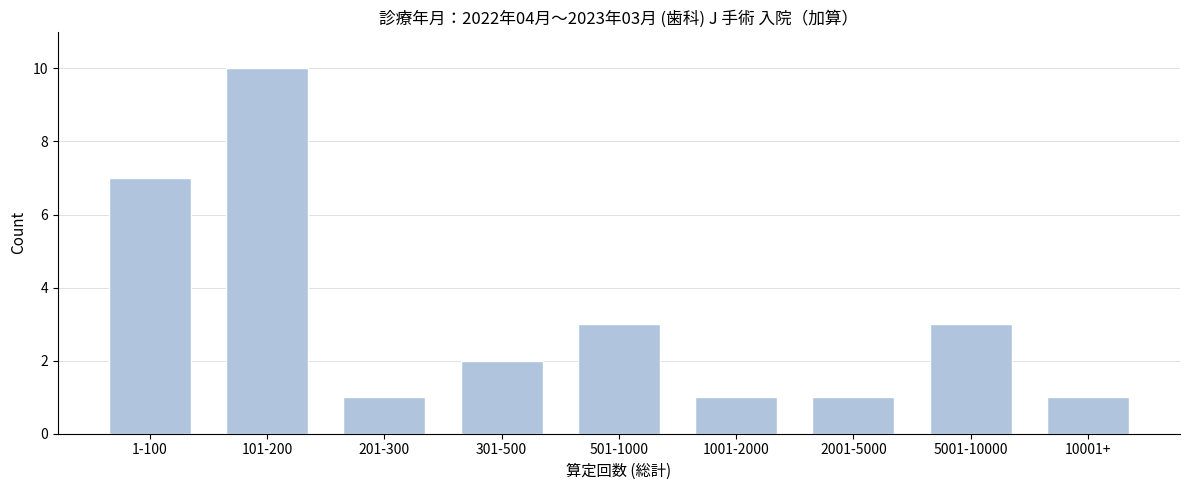

Reading right to left, transcribe all the data shown in this chart.

10001+=1	5001-10000=3	2001-5000=1	1001-2000=1	501-1000=3	301-500=2	201-300=1	101-200=10	1-100=7